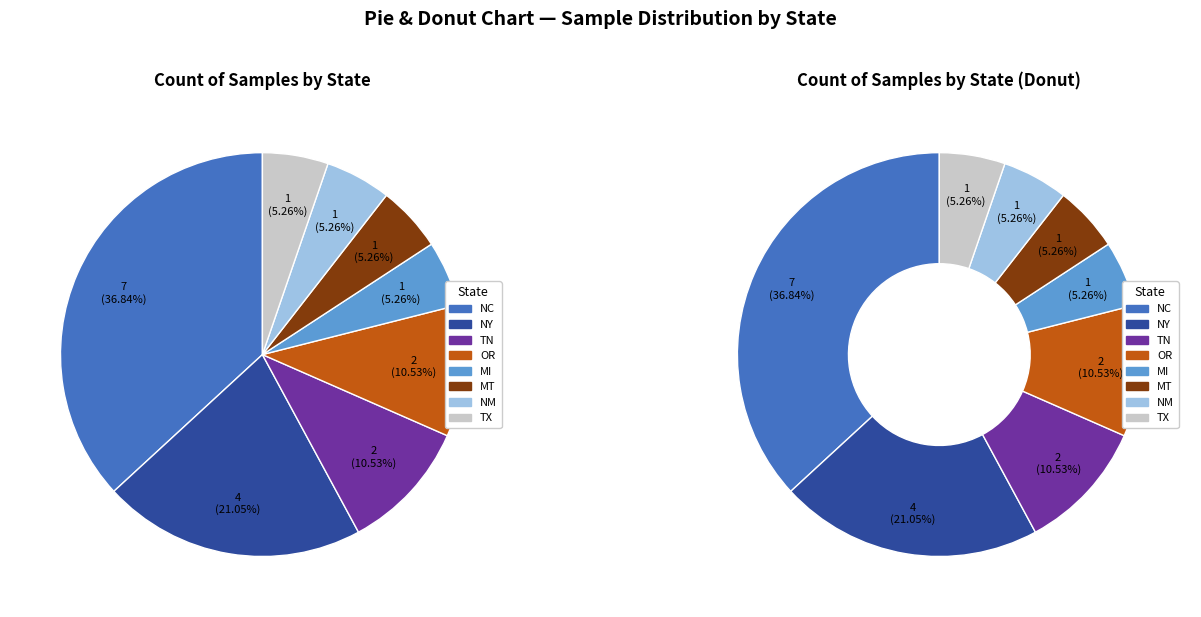

To the nearest percent, what is the difference between the largest and smallest slice percentages?

32%